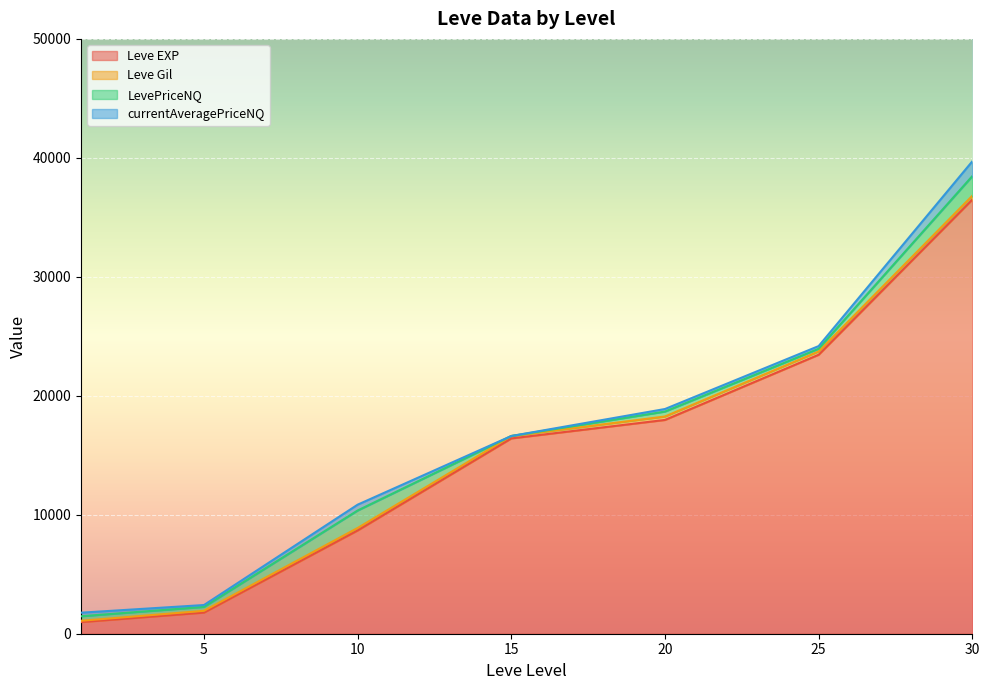

After their last crossing, which series has the higher values: Leve Gil or currentAveragePriceNQ?

currentAveragePriceNQ